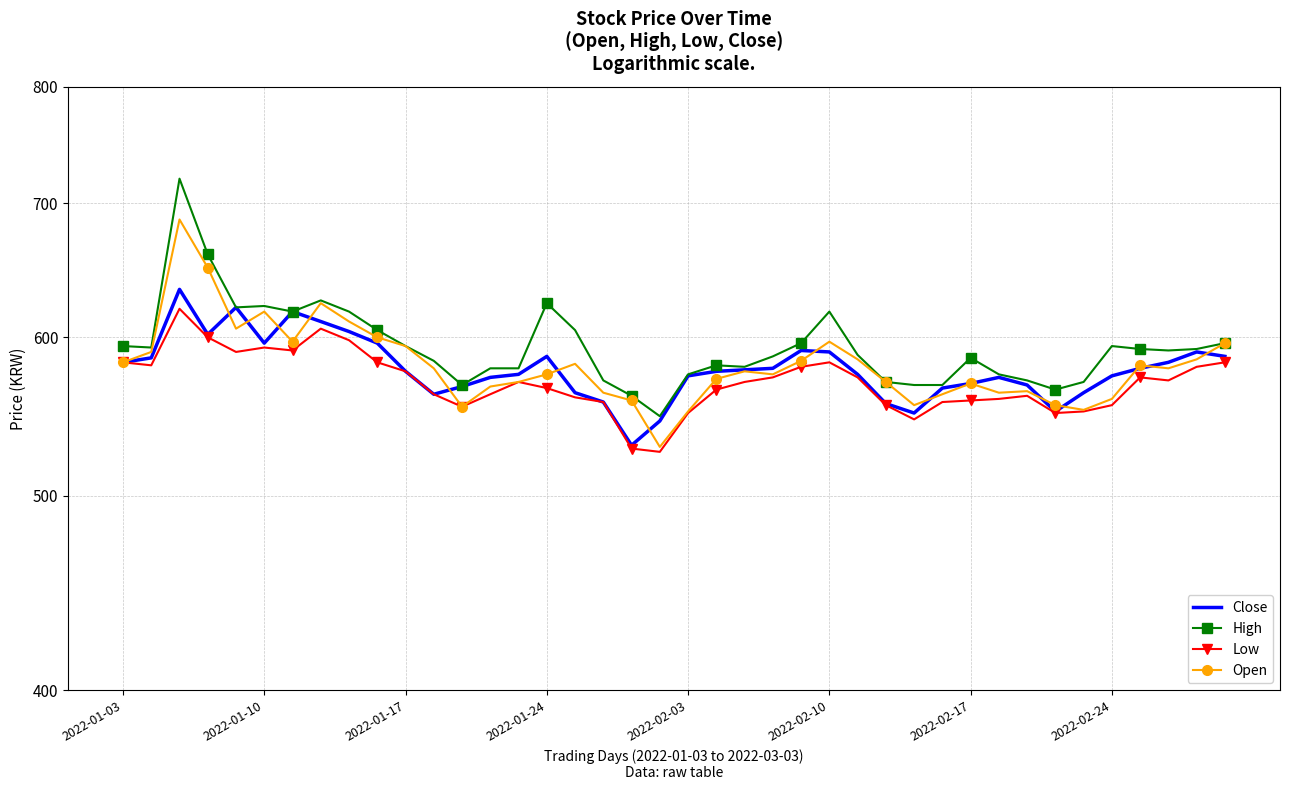

At how many categories does at least one series exceed 600?

11